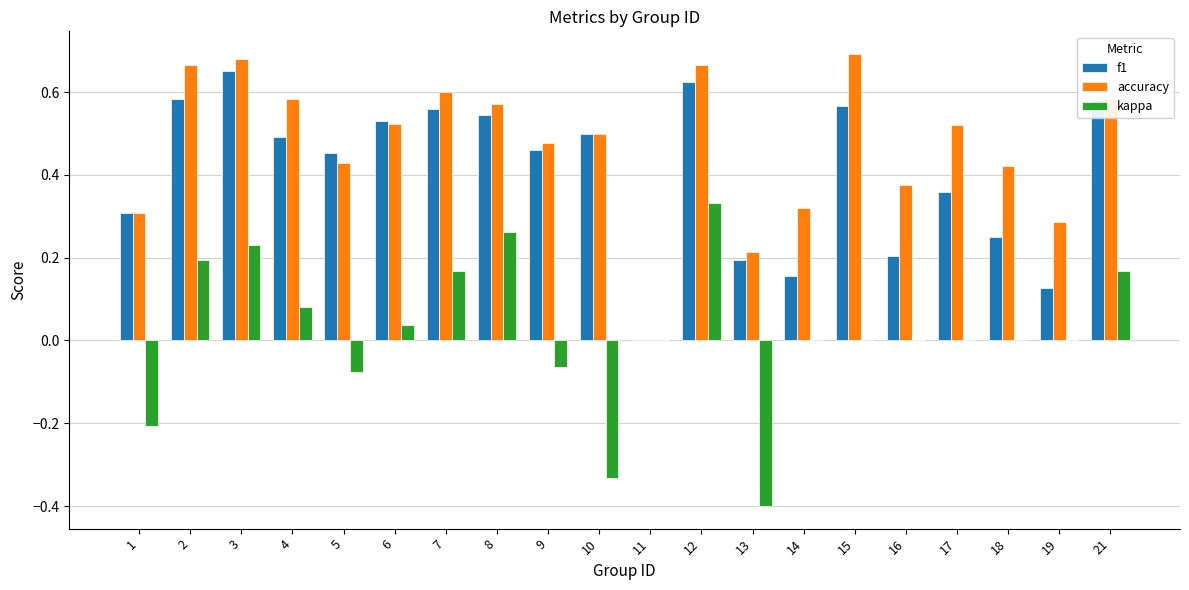

Between 16 and 17, which series saw the biggest shift?

f1